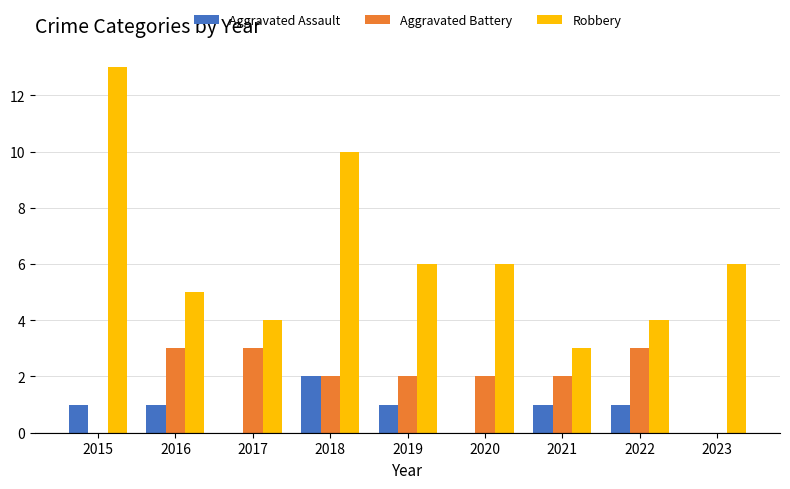

Reading left to right, transcribe all the data shown in this chart.

Aggravated Assault: 1	1	0	2	1	0	1	1	0
Aggravated Battery: 0	3	3	2	2	2	2	3	0
Robbery: 13	5	4	10	6	6	3	4	6